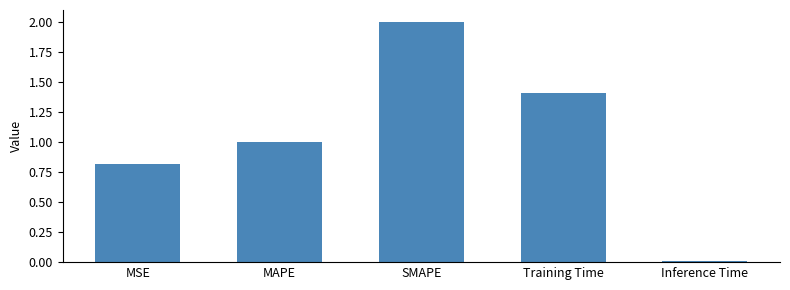

What is the difference between the maximum and second lowest values?

1.2